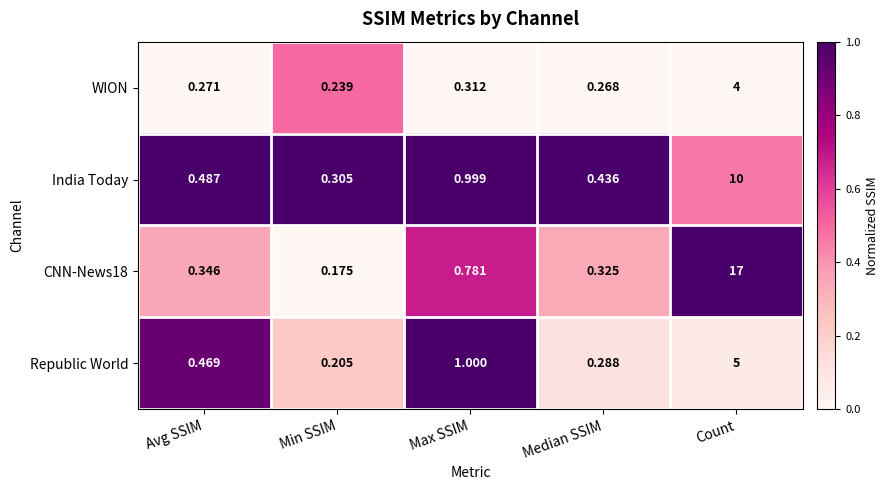

What is the maximum value shown in the chart?

17.0